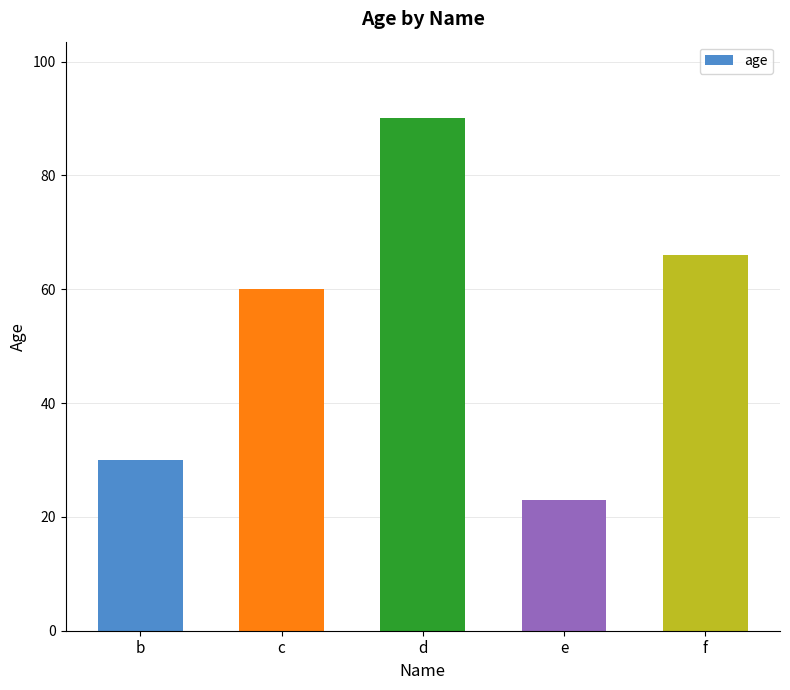

Approximately how many times larger is the value at b compared to f?

0.5